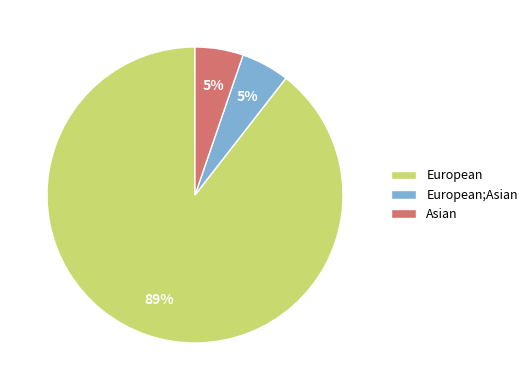

Count the number of slices in the pie.

3